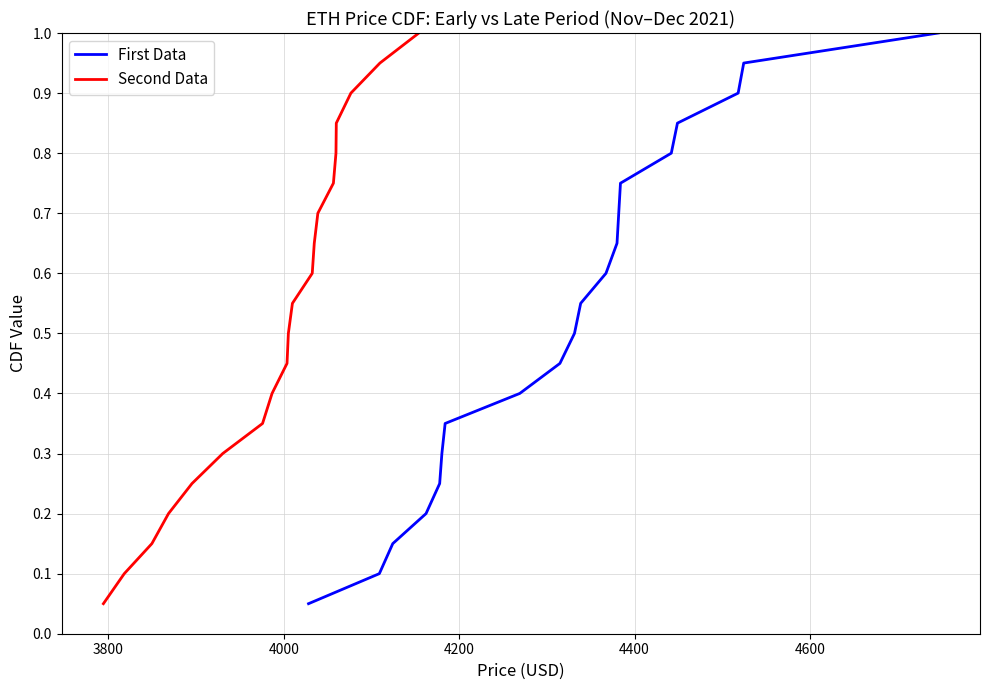

What is the difference between the maximum and second lowest values in the First Data series?

0.9